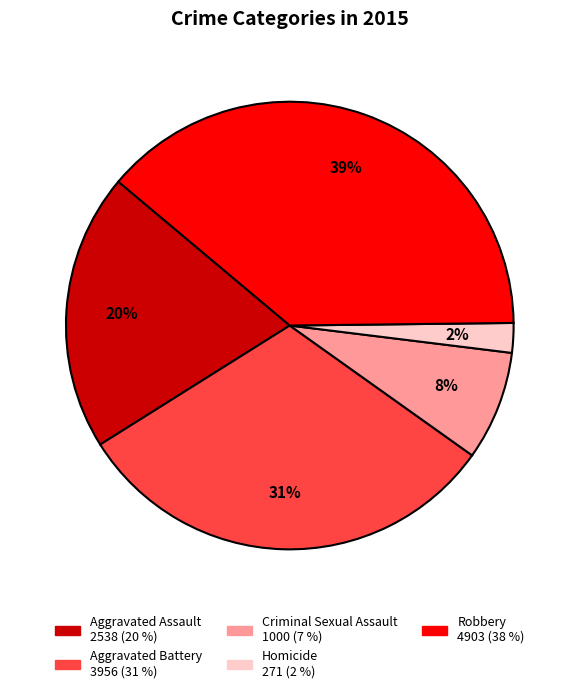

Count the number of slices in the pie.

5